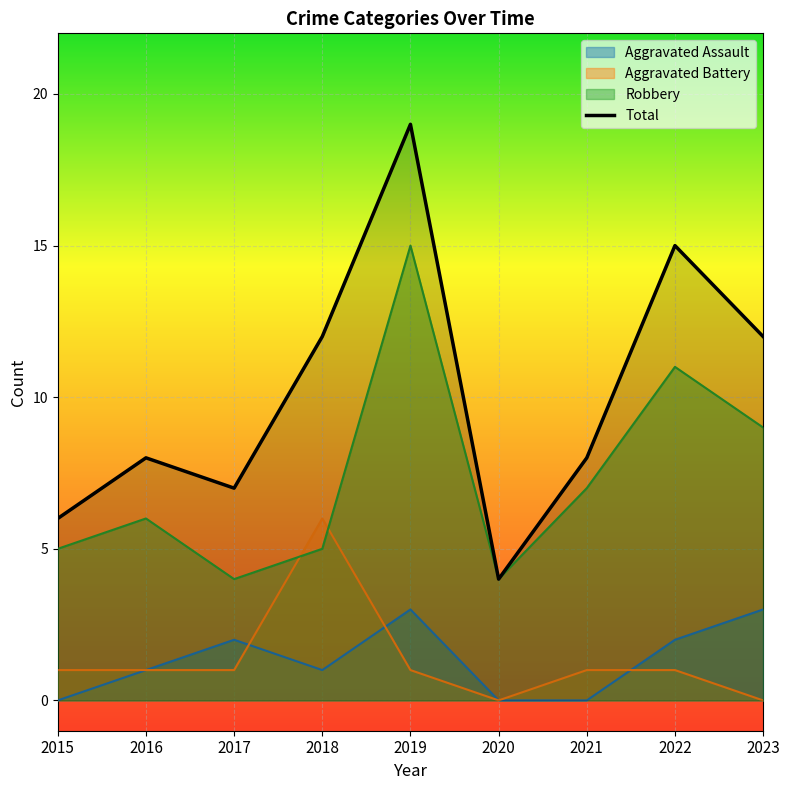

Read the Aggravated Assault value at 2017.

2